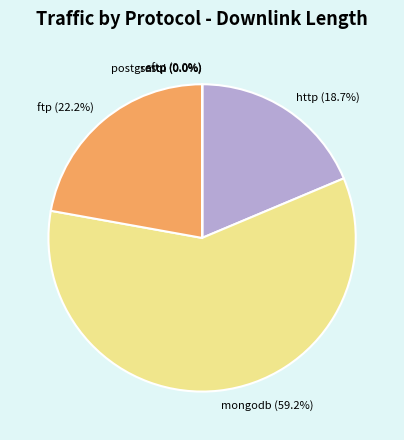

To the nearest percent, what is the difference between the mongodb and http slice percentages?

40%